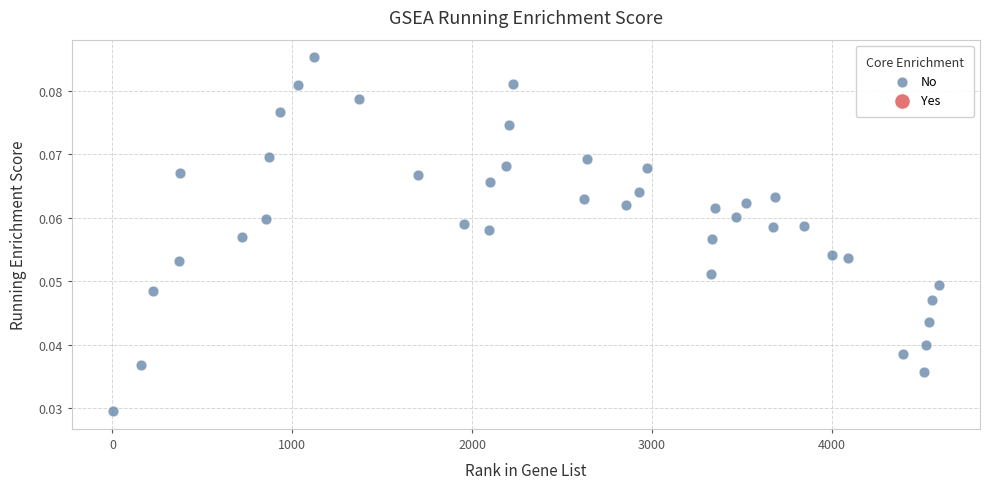

What is the range of X values (max minus min)?

4591.0